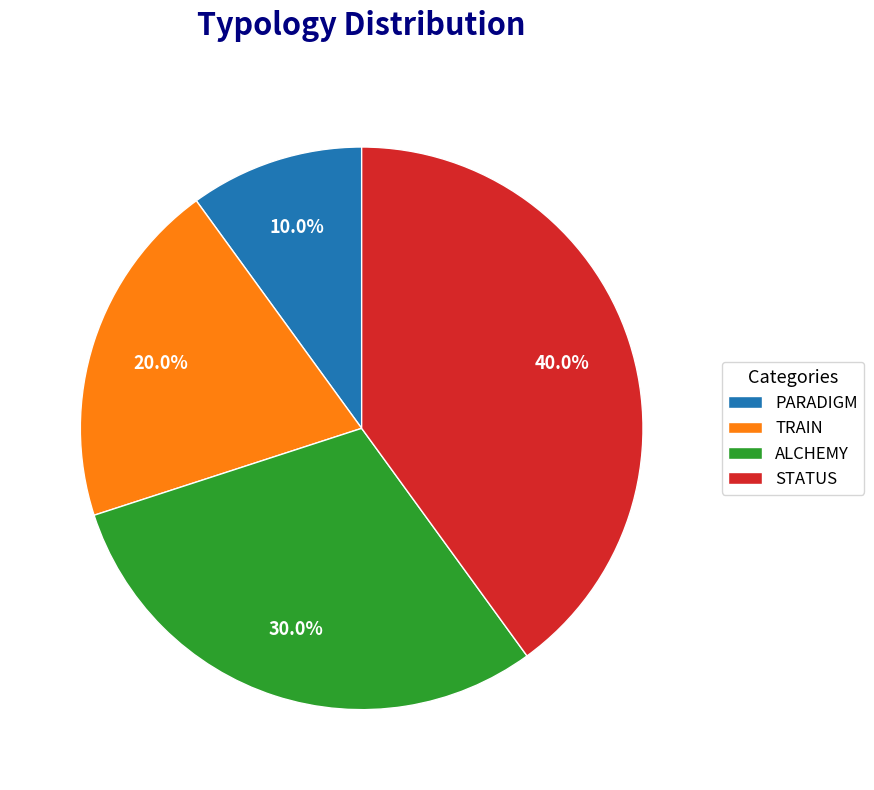

Rank the categories by value from highest to lowest.

STATUS, ALCHEMY, TRAIN, PARADIGM